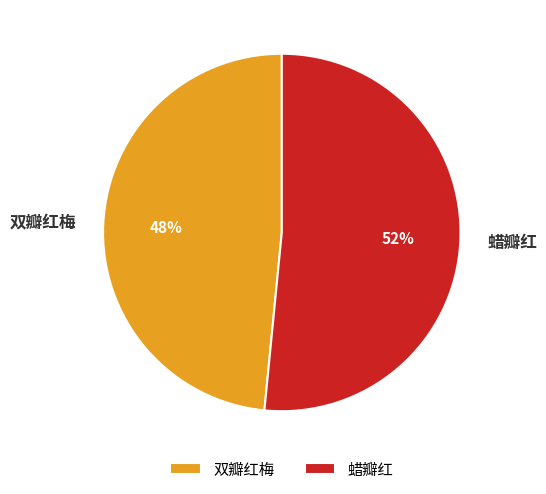

Is the sum of 双瓣红梅 and 蜡瓣红 greater than half?

Yes